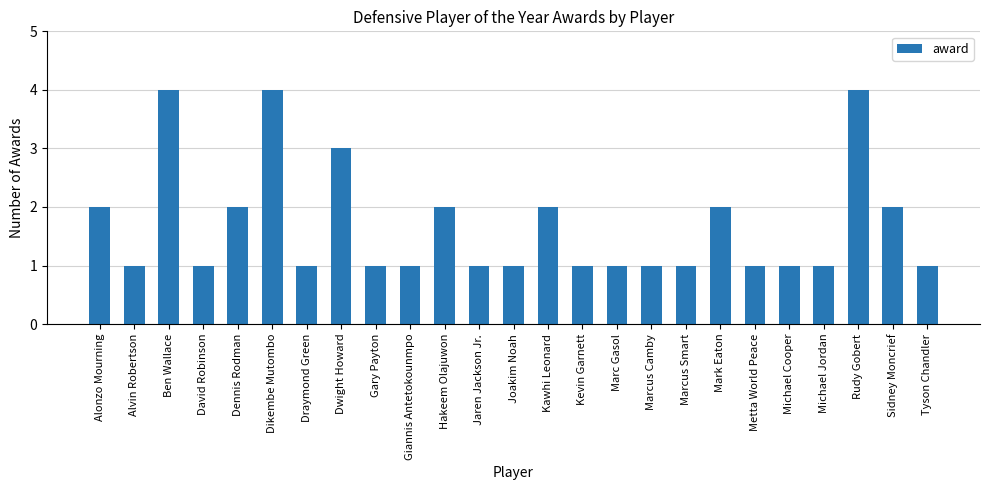

Is it true that the value at Kawhi Leonard is 2?

True